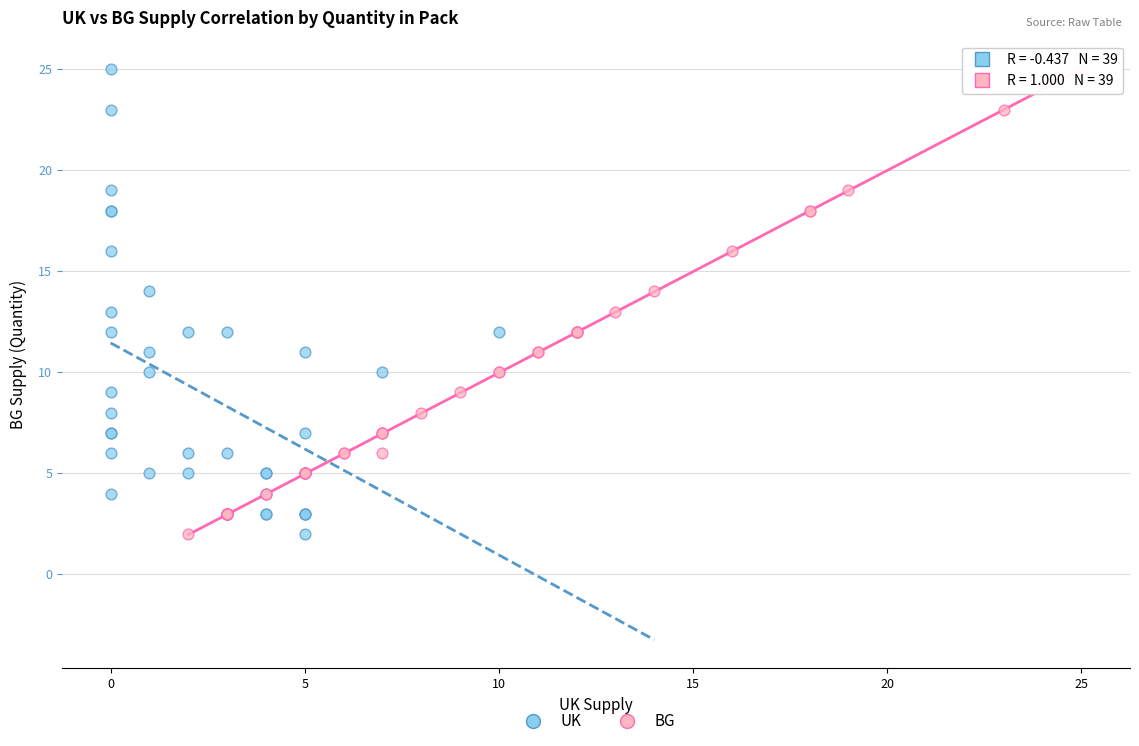

What are all the series names shown in the legend?

UK, BG